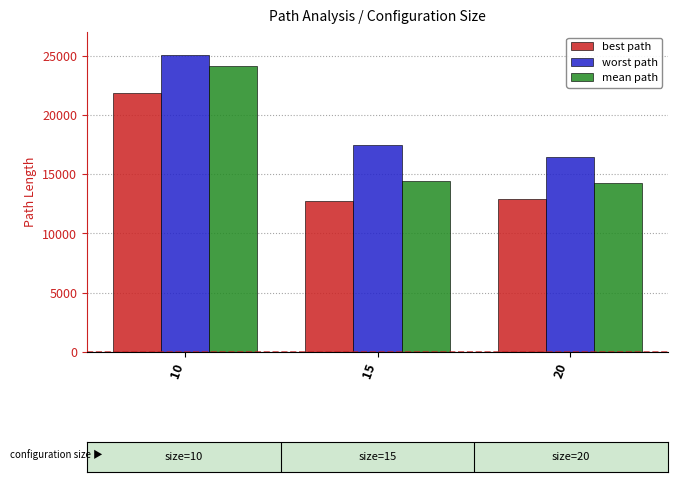

What is the difference between the mean path values at 20 and 15?

109.0